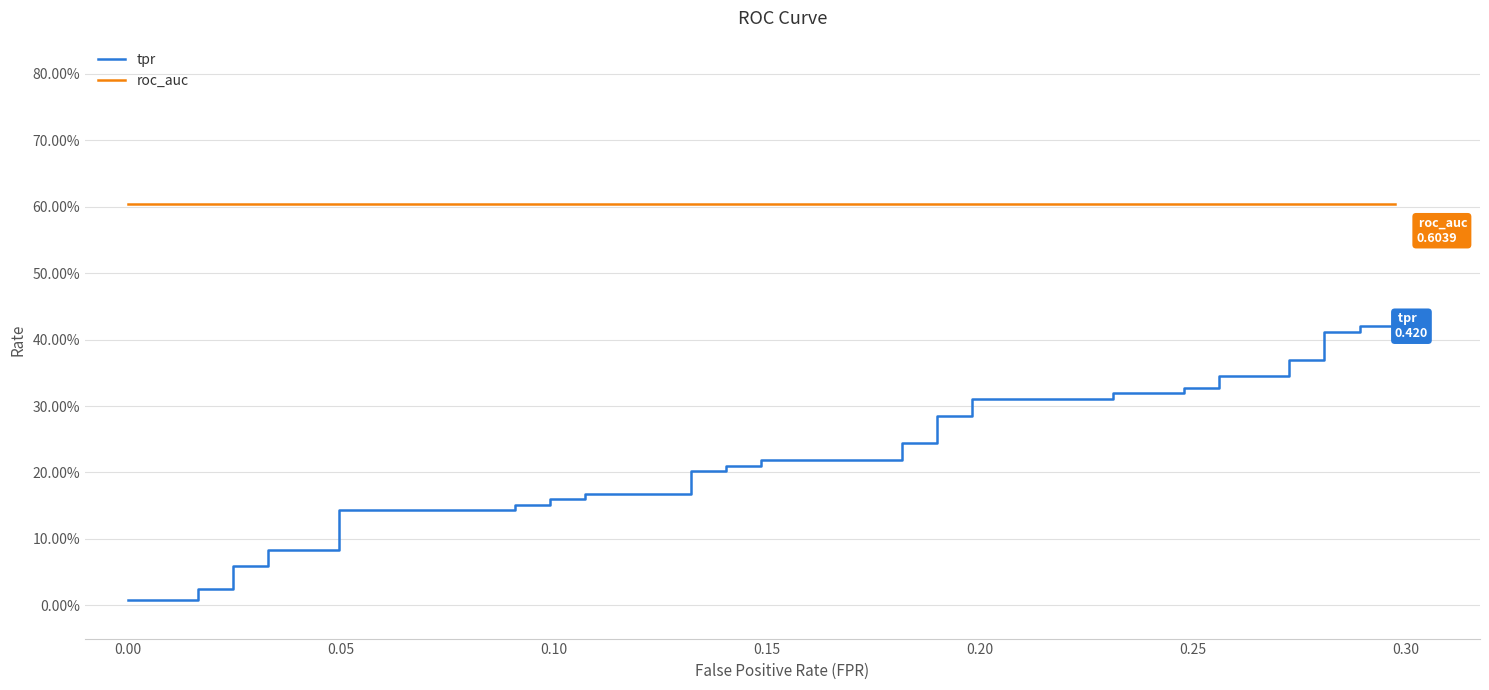

Where is roc_auc nearest to the value 0?

-0.05